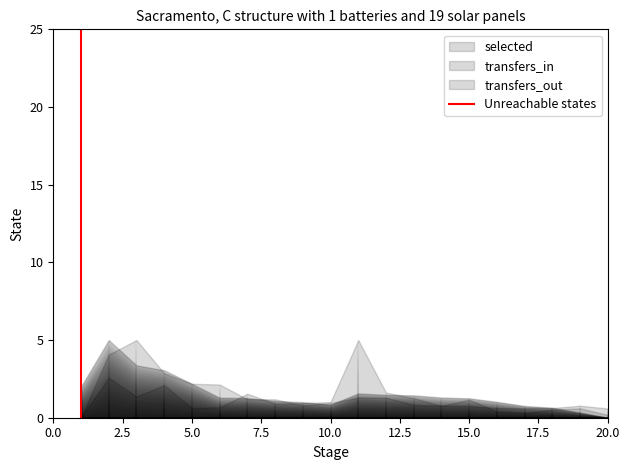

What is the difference between the values at 2.5 and 0.0?

1